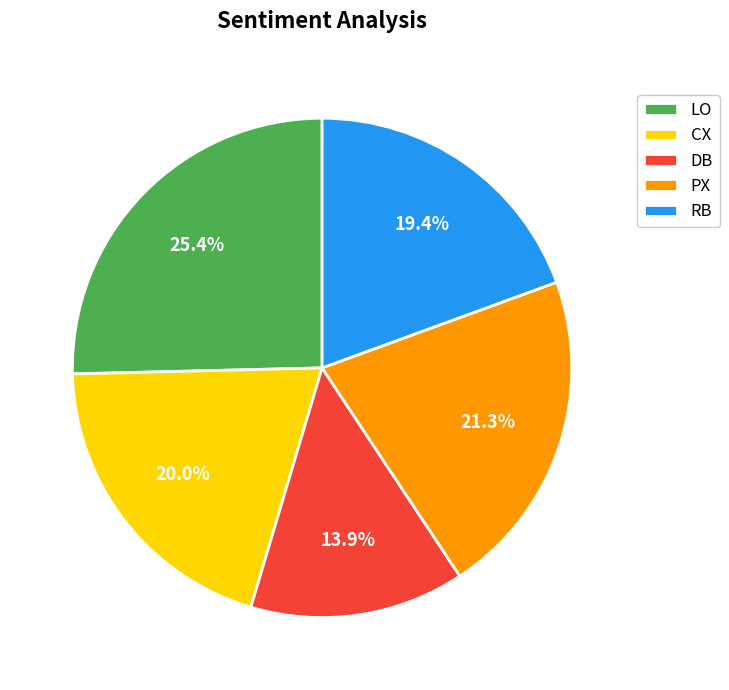

True or false: DB accounts for 19% of the total.

False